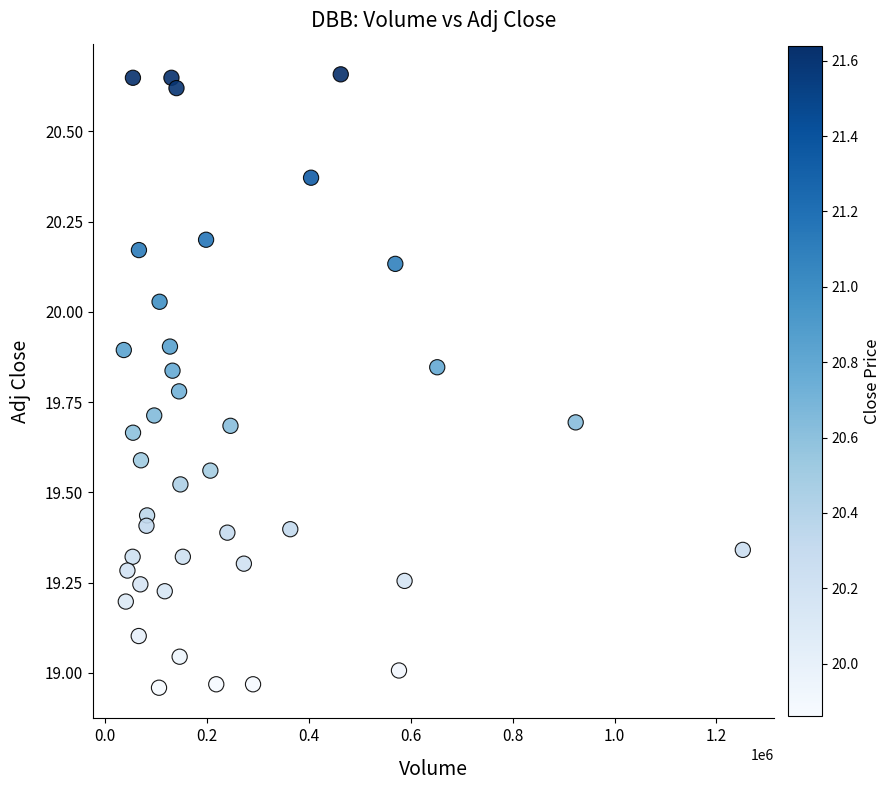

What is the range of X values (max minus min)?

1215200.0